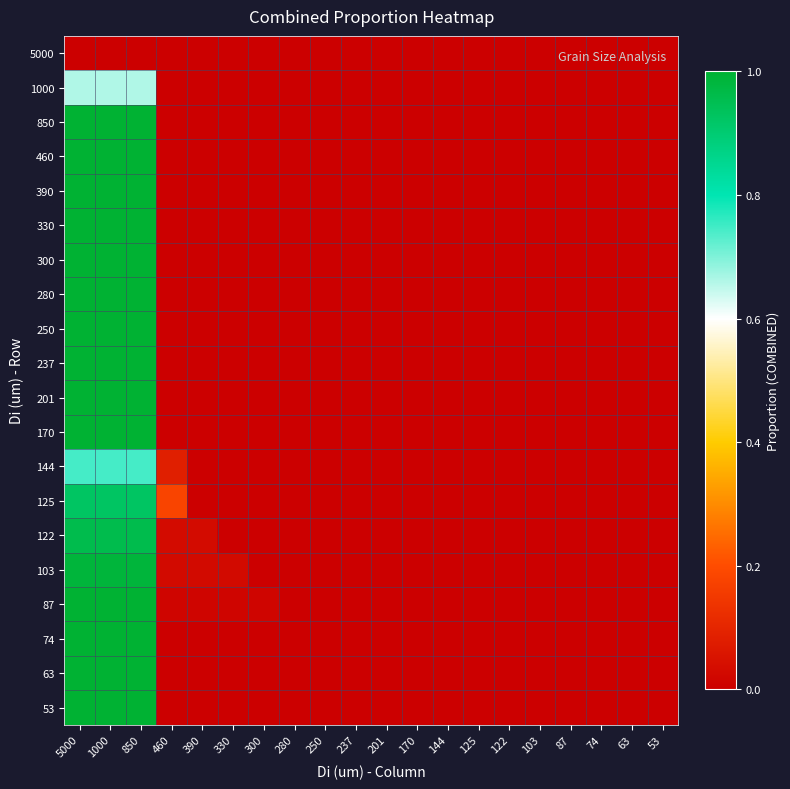

Reading left to right, what are all the values shown in this chart?

5000: 5000=0.0	1000=0.0	850=0.0	460=0.0	390=0.0	330=0.0	300=0.0	280=0.0	250=0.0	237=0.0	201=0.0	170=0.0	144=0.0	125=0.0	122=0.0	103=0.0	87=0.0	74=0.0	63=0.0	53=0.0
1000: 5000=0.7	1000=0.7	850=0.7	460=0.0	390=0.0	330=0.0	300=0.0	280=0.0	250=0.0	237=0.0	201=0.0	170=0.0	144=0.0	125=0.0	122=0.0	103=0.0	87=0.0	74=0.0	63=0.0	53=0.0
850: 5000=1.0	1000=1.0	850=1.0	460=0.0	390=0.0	330=0.0	300=0.0	280=0.0	250=0.0	237=0.0	201=0.0	170=0.0	144=0.0	125=0.0	122=0.0	103=0.0	87=0.0	74=0.0	63=0.0	53=0.0
460: 5000=1.0	1000=1.0	850=1.0	460=0.0	390=0.0	330=0.0	300=0.0	280=0.0	250=0.0	237=0.0	201=0.0	170=0.0	144=0.0	125=0.0	122=0.0	103=0.0	87=0.0	74=0.0	63=0.0	53=0.0
390: 5000=1.0	1000=1.0	850=1.0	460=0.0	390=0.0	330=0.0	300=0.0	280=0.0	250=0.0	237=0.0	201=0.0	170=0.0	144=0.0	125=0.0	122=0.0	103=0.0	87=0.0	74=0.0	63=0.0	53=0.0
330: 5000=1.0	1000=1.0	850=1.0	460=0.0	390=0.0	330=0.0	300=0.0	280=0.0	250=0.0	237=0.0	201=0.0	170=0.0	144=0.0	125=0.0	122=0.0	103=0.0	87=0.0	74=0.0	63=0.0	53=0.0
300: 5000=1.0	1000=1.0	850=1.0	460=0.0	390=0.0	330=0.0	300=0.0	280=0.0	250=0.0	237=0.0	201=0.0	170=0.0	144=0.0	125=0.0	122=0.0	103=0.0	87=0.0	74=0.0	63=0.0	53=0.0
280: 5000=1.0	1000=1.0	850=1.0	460=0.0	390=0.0	330=0.0	300=0.0	280=0.0	250=0.0	237=0.0	201=0.0	170=0.0	144=0.0	125=0.0	122=0.0	103=0.0	87=0.0	74=0.0	63=0.0	53=0.0
250: 5000=1.0	1000=1.0	850=1.0	460=0.0	390=0.0	330=0.0	300=0.0	280=0.0	250=0.0	237=0.0	201=0.0	170=0.0	144=0.0	125=0.0	122=0.0	103=0.0	87=0.0	74=0.0	63=0.0	53=0.0
237: 5000=1.0	1000=1.0	850=1.0	460=0.0	390=0.0	330=0.0	300=0.0	280=0.0	250=0.0	237=0.0	201=0.0	170=0.0	144=0.0	125=0.0	122=0.0	103=0.0	87=0.0	74=0.0	63=0.0	53=0.0
201: 5000=1.0	1000=1.0	850=1.0	460=0.0	390=0.0	330=0.0	300=0.0	280=0.0	250=0.0	237=0.0	201=0.0	170=0.0	144=0.0	125=0.0	122=0.0	103=0.0	87=0.0	74=0.0	63=0.0	53=0.0
170: 5000=1.0	1000=1.0	850=1.0	460=0.0	390=0.0	330=0.0	300=0.0	280=0.0	250=0.0	237=0.0	201=0.0	170=0.0	144=0.0	125=0.0	122=0.0	103=0.0	87=0.0	74=0.0	63=0.0	53=0.0
144: 5000=0.7	1000=0.7	850=0.7	460=0.1	390=0.0	330=0.0	300=0.0	280=0.0	250=0.0	237=0.0	201=0.0	170=0.0	144=0.0	125=0.0	122=0.0	103=0.0	87=0.0	74=0.0	63=0.0	53=0.0
125: 5000=0.9	1000=0.9	850=0.9	460=0.2	390=0.0	330=0.0	300=0.0	280=0.0	250=0.0	237=0.0	201=0.0	170=0.0	144=0.0	125=0.0	122=0.0	103=0.0	87=0.0	74=0.0	63=0.0	53=0.0
122: 5000=1.0	1000=1.0	850=1.0	460=0.0	390=0.0	330=0.0	300=0.0	280=0.0	250=0.0	237=0.0	201=0.0	170=0.0	144=0.0	125=0.0	122=0.0	103=0.0	87=0.0	74=0.0	63=0.0	53=0.0
103: 5000=1.0	1000=1.0	850=1.0	460=0.0	390=0.0	330=0.0	300=0.0	280=0.0	250=0.0	237=0.0	201=0.0	170=0.0	144=0.0	125=0.0	122=0.0	103=0.0	87=0.0	74=0.0	63=0.0	53=0.0
87: 5000=1.0	1000=1.0	850=1.0	460=0.0	390=0.0	330=0.0	300=0.0	280=0.0	250=0.0	237=0.0	201=0.0	170=0.0	144=0.0	125=0.0	122=0.0	103=0.0	87=0.0	74=0.0	63=0.0	53=0.0
74: 5000=1.0	1000=1.0	850=1.0	460=0.0	390=0.0	330=0.0	300=0.0	280=0.0	250=0.0	237=0.0	201=0.0	170=0.0	144=0.0	125=0.0	122=0.0	103=0.0	87=0.0	74=0.0	63=0.0	53=0.0
63: 5000=1.0	1000=1.0	850=1.0	460=0.0	390=0.0	330=0.0	300=0.0	280=0.0	250=0.0	237=0.0	201=0.0	170=0.0	144=0.0	125=0.0	122=0.0	103=0.0	87=0.0	74=0.0	63=0.0	53=0.0
53: 5000=1.0	1000=1.0	850=1.0	460=0.0	390=0.0	330=0.0	300=0.0	280=0.0	250=0.0	237=0.0	201=0.0	170=0.0	144=0.0	125=0.0	122=0.0	103=0.0	87=0.0	74=0.0	63=0.0	53=0.0